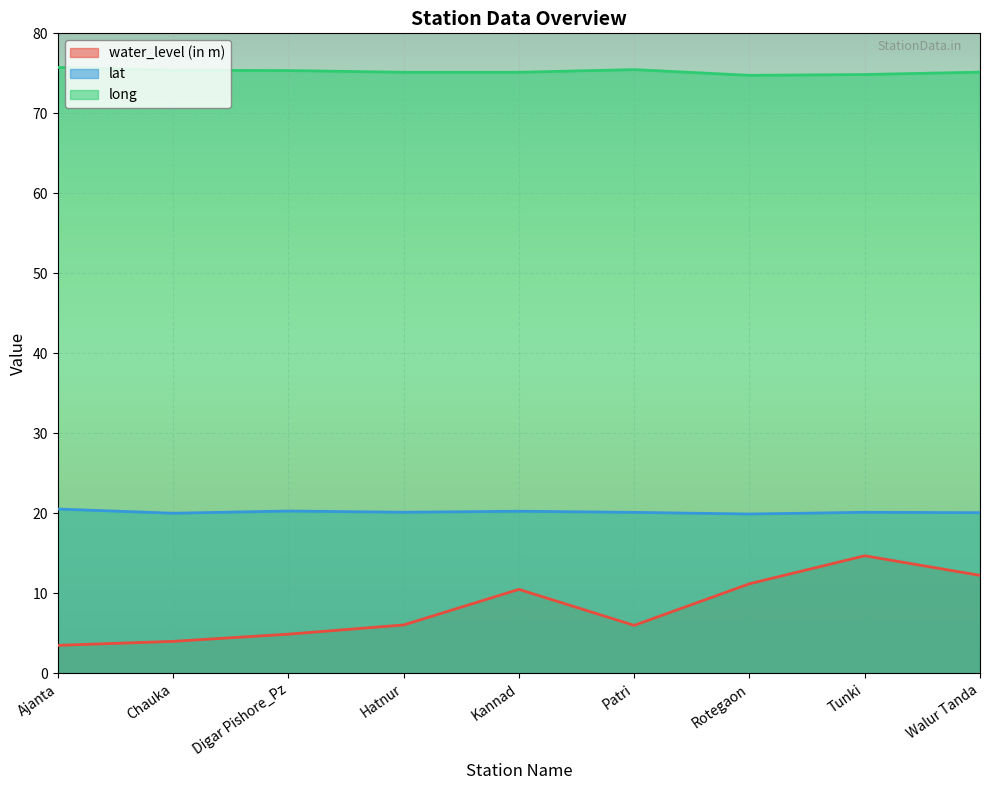

True or false: long and lat intersect in this chart.

False